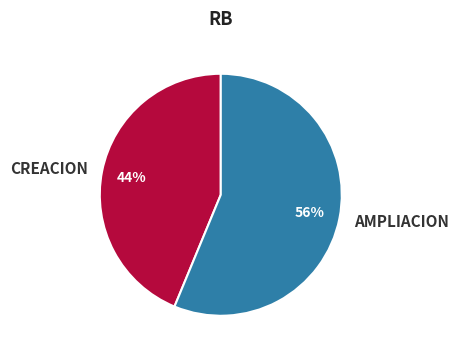

Combined, do AMPLIACION and CREACION account for over 50%?

Yes